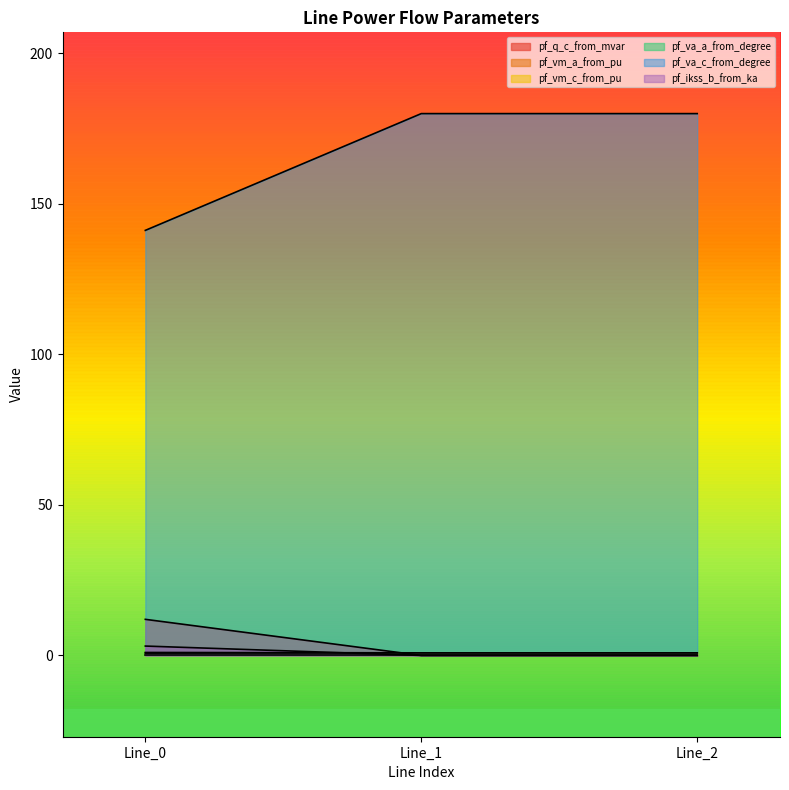

List the labels in order of pf_q_c_from_mvar value, smallest first.

Line_2, Line_1, Line_0